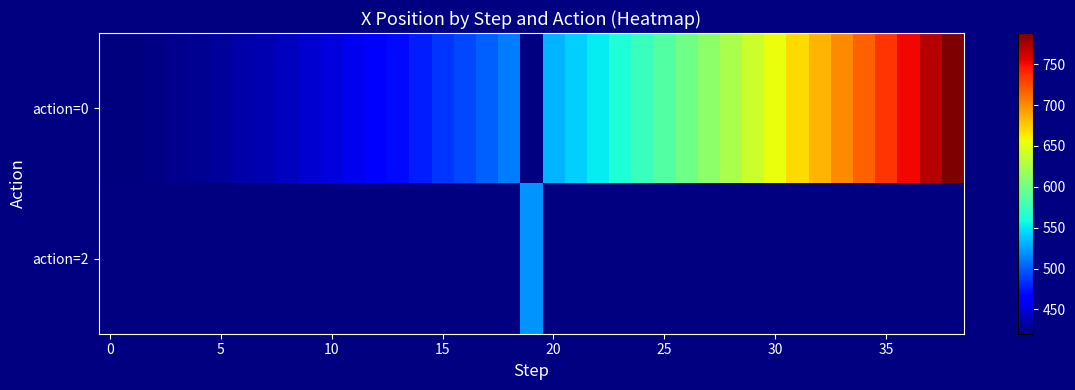

What is the smallest value displayed?

420.2